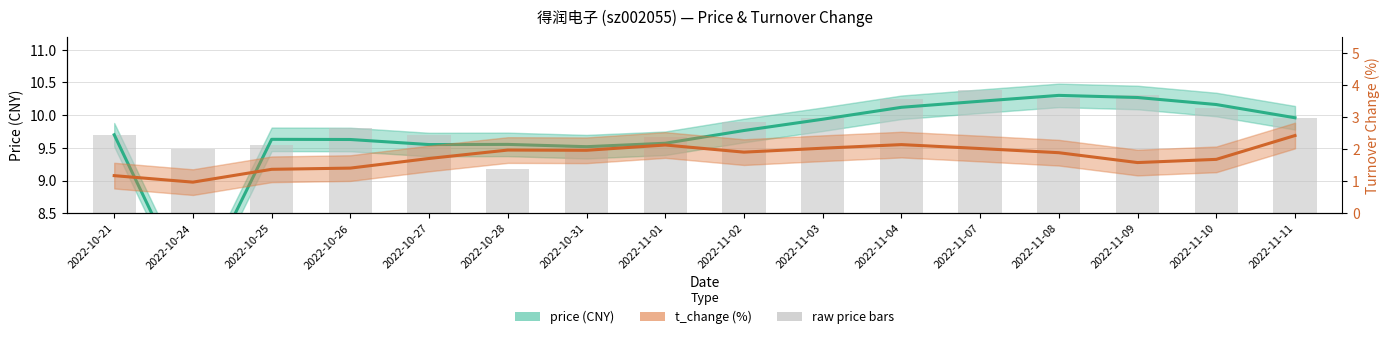

Reading left to right, list all the values displayed in this chart.

price: 2022-10-21=9.7	2022-10-24=7.2	2022-10-25=9.6	2022-10-26=9.6	2022-10-27=9.6	2022-10-28=9.6	2022-10-31=9.5	2022-11-01=9.6	2022-11-02=9.8	2022-11-03=9.9	2022-11-04=10.1	2022-11-07=10.2	2022-11-08=10.3	2022-11-09=10.3	2022-11-10=10.2	2022-11-11=10.0
t_change: 2022-10-21=1.2	2022-10-24=1.0	2022-10-25=1.4	2022-10-26=1.4	2022-10-27=1.7	2022-10-28=2.0	2022-10-31=2.0	2022-11-01=2.1	2022-11-02=1.9	2022-11-03=2.0	2022-11-04=2.1	2022-11-07=2.0	2022-11-08=1.9	2022-11-09=1.6	2022-11-10=1.7	2022-11-11=2.4